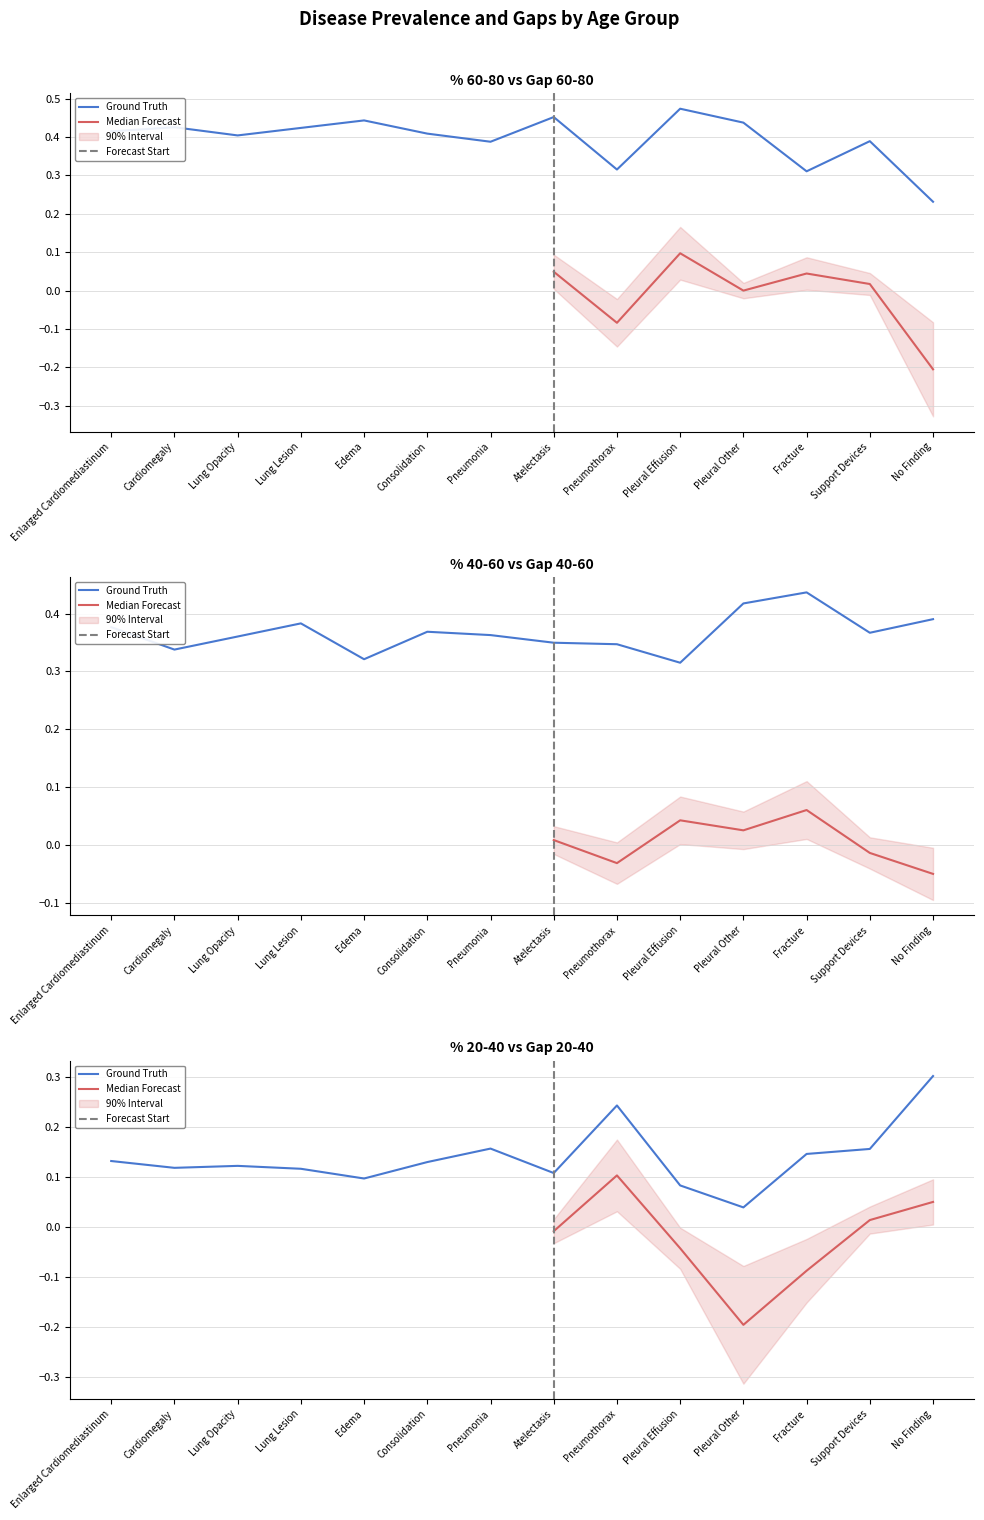

What is the spread (max minus min) of values at Lung Opacity?

0.3